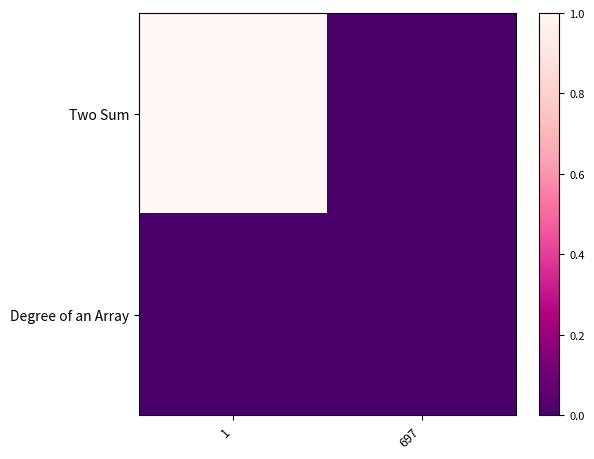

Which series has the widest spread of values?

Two Sum